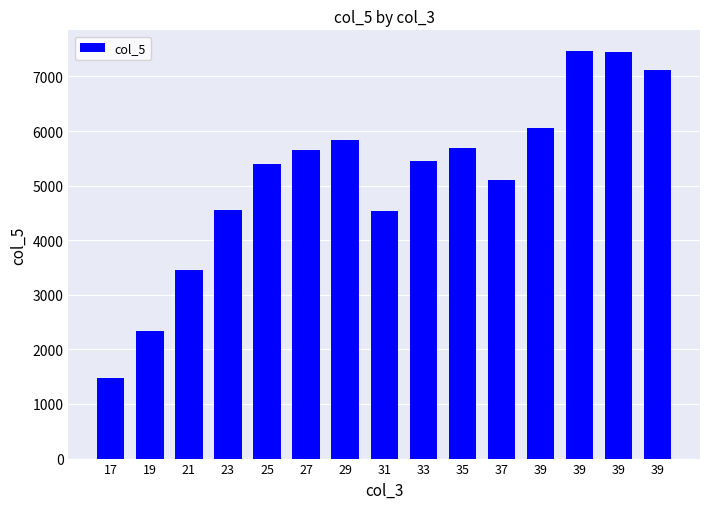

Which label corresponds to the largest value in the chart?

39